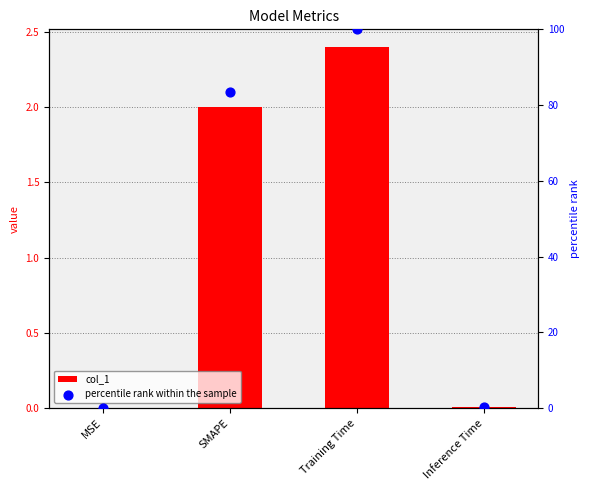

Which series reaches the minimum Y coordinate?

percentile rank within the sample